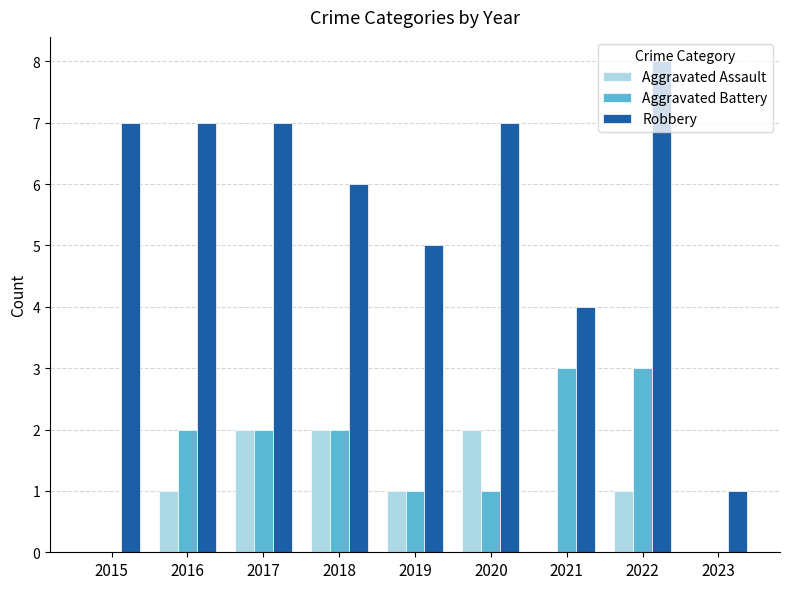

Which series has the largest range (max minus min)?

Robbery